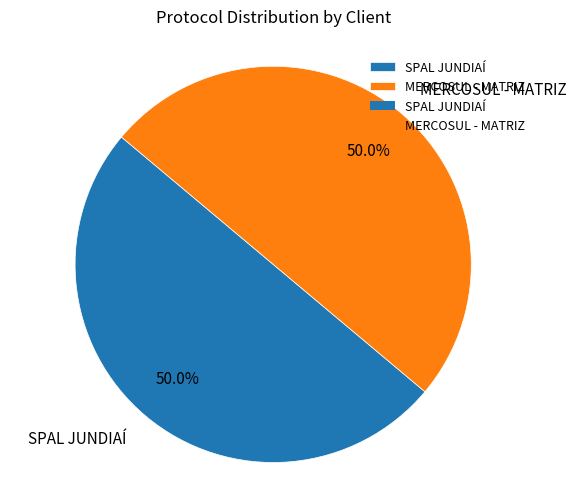

To the nearest percent, what percentage of the pie is MERCOSUL - MATRIZ?

50%